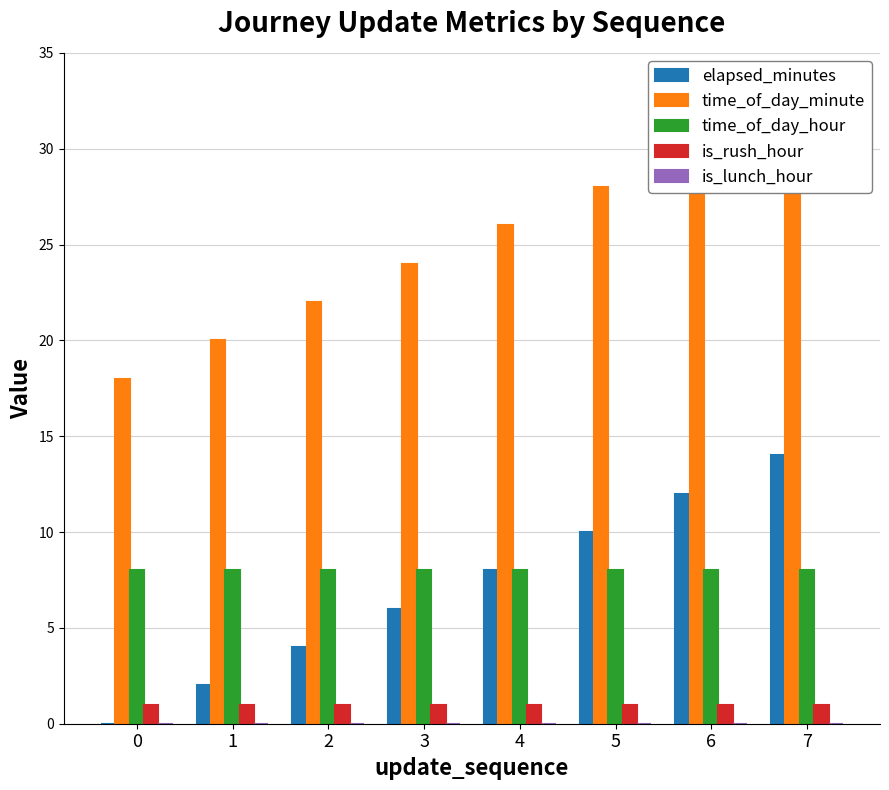

Rank the categories by time_of_day_hour value from highest to lowest.

0, 1, 2, 3, 4, 5, 6, 7